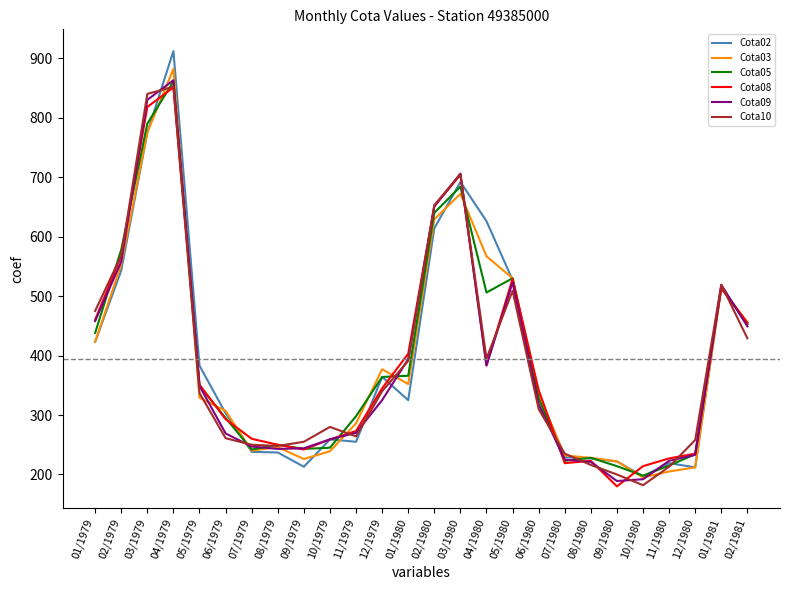

What is the difference between the maximum and minimum values in the Cota08 series?

671